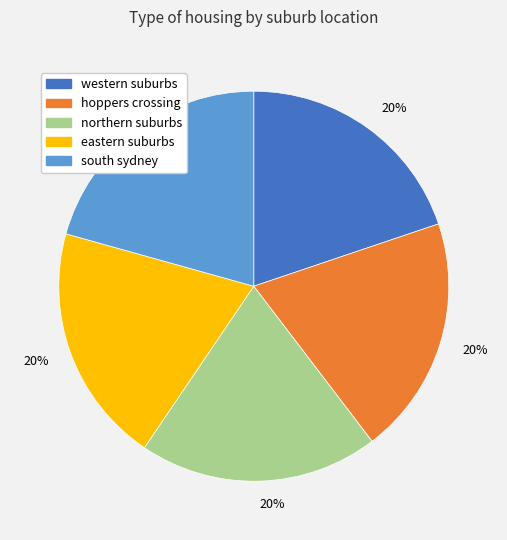

The south sydney slice represents 8% of the pie. True or false?

False